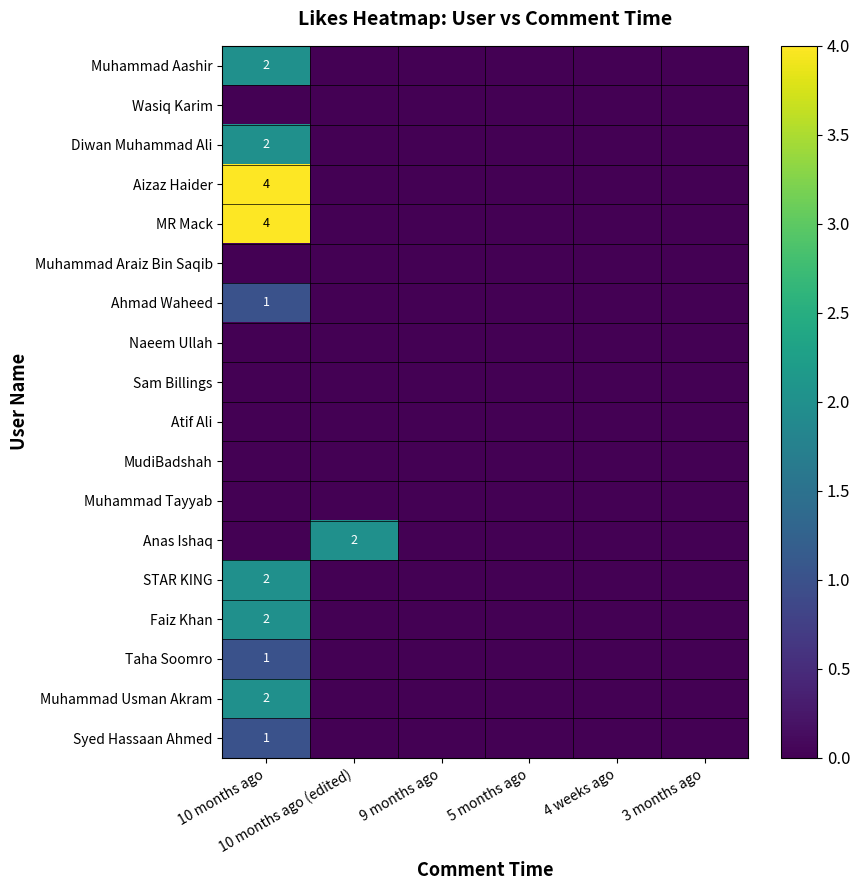

At which label is Muhammad Tayyab closest to 0?

10 months ago